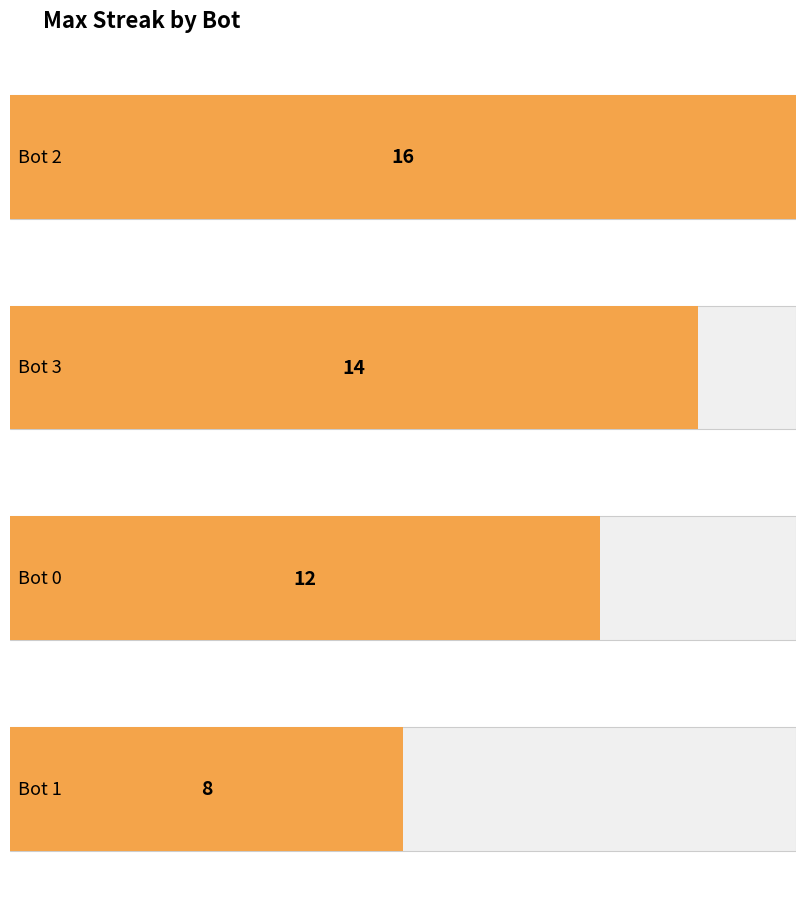

What is the minimum value shown in the chart?

8